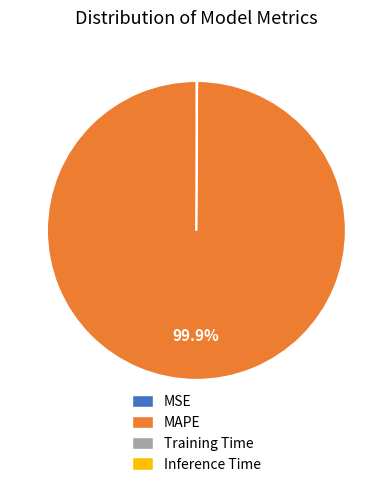

Is it true that MAPE is 100% of the pie?

True